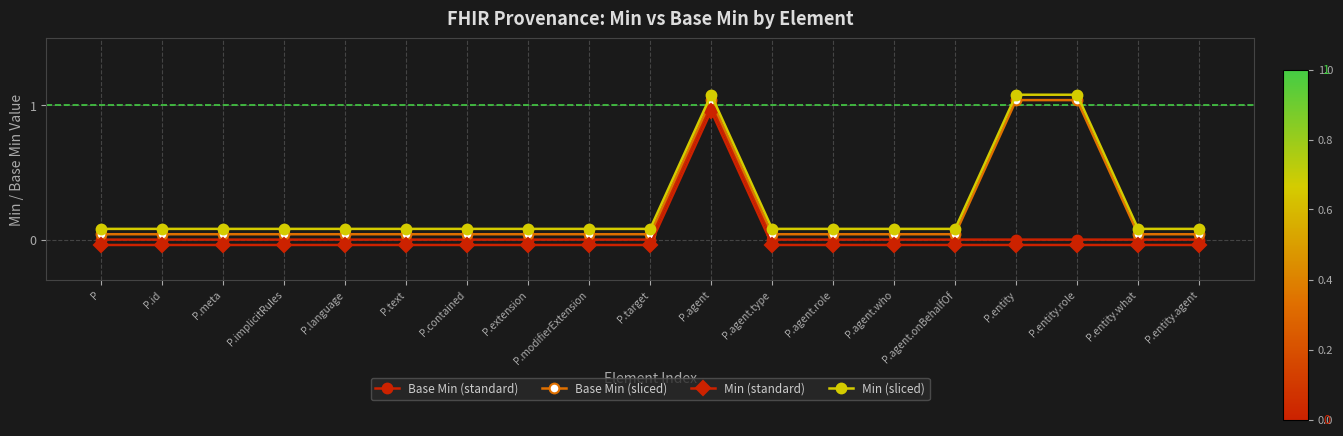

Rank the categories by Base Min (sliced) value from lowest to highest.

P, P.id, P.meta, P.implicitRules, P.language, P.text, P.contained, P.extension, P.modifierExtension, P.target, P.agent.type, P.agent.role, P.agent.who, P.agent.onBehalfOf, P.entity.what, P.entity.agent, P.agent, P.entity, P.entity.role